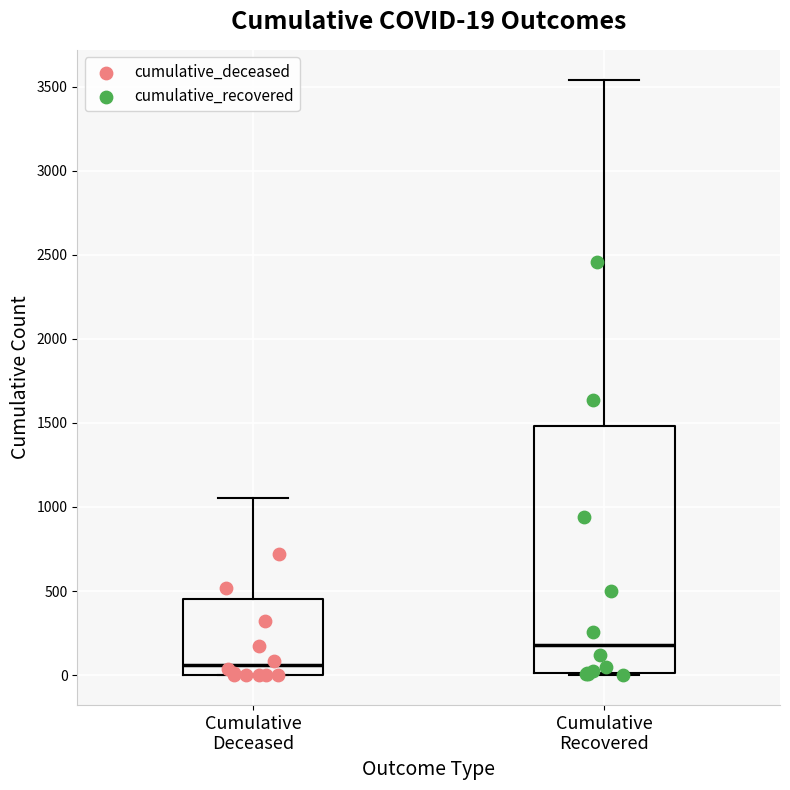

Comparing the boxes themselves (not the whiskers), which one is the tallest?

Cumulative Recovered